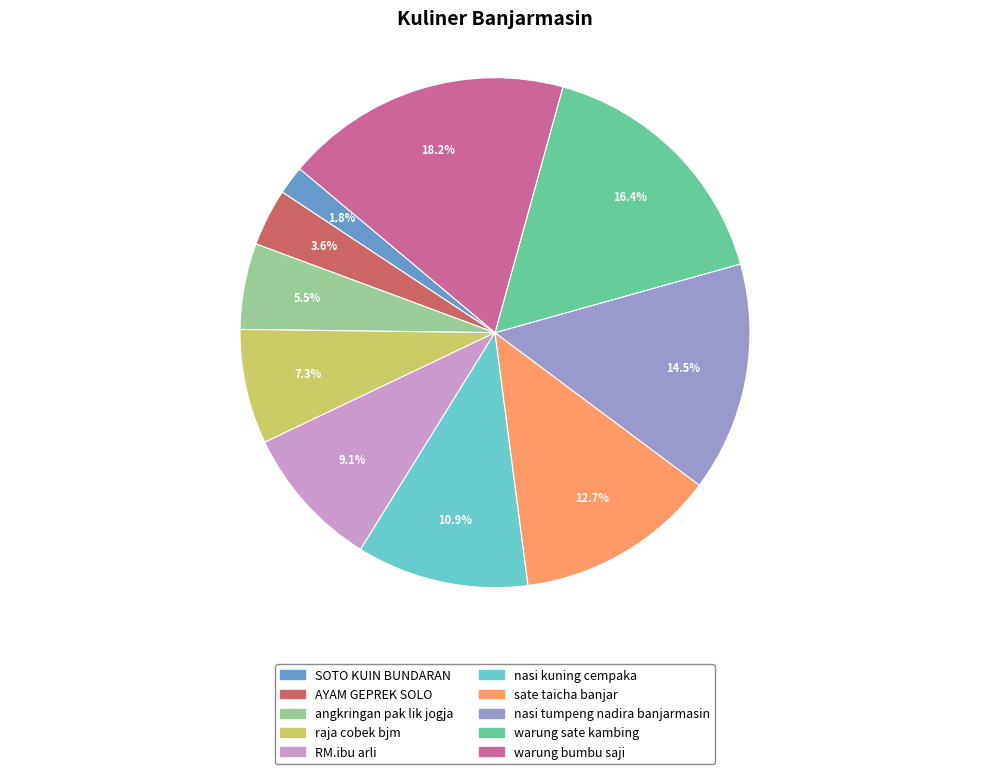

To the nearest percent, what portion does warung bumbu saji represent?

18%